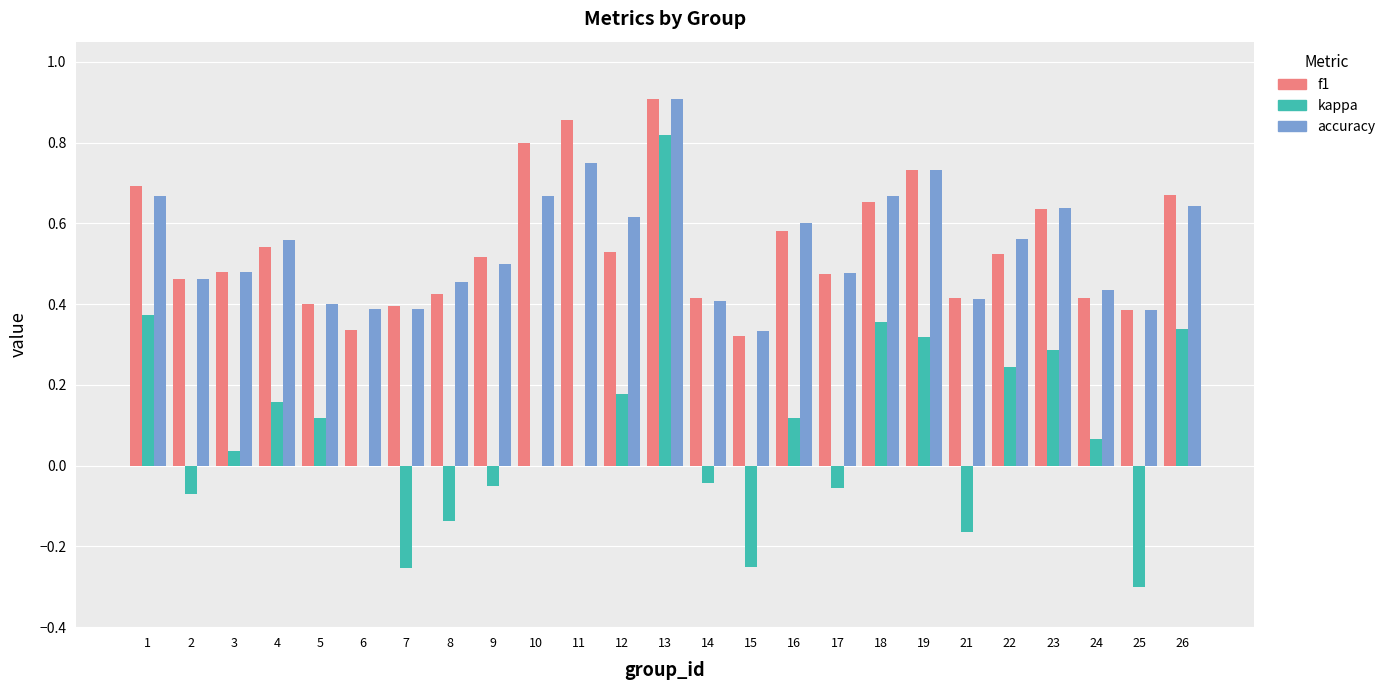

Is it true that accuracy equals 0.4 at 18?

False